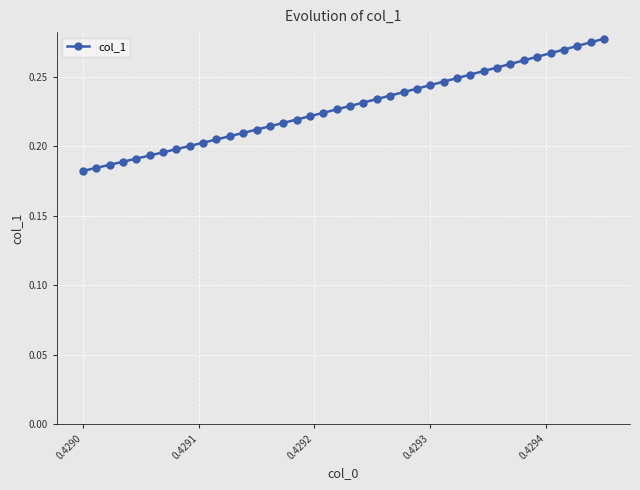

What is the sum of all values?

9.1